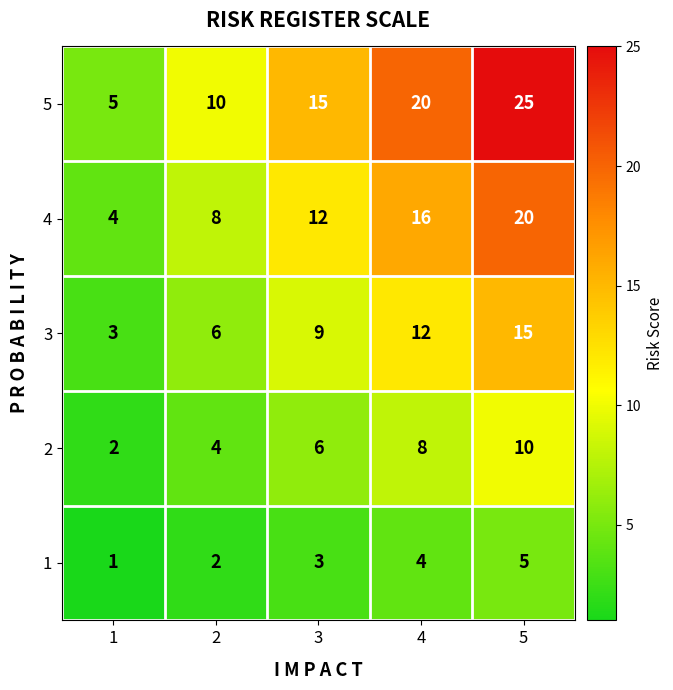

What is the difference between the maximum and minimum values in the 3 series?

12